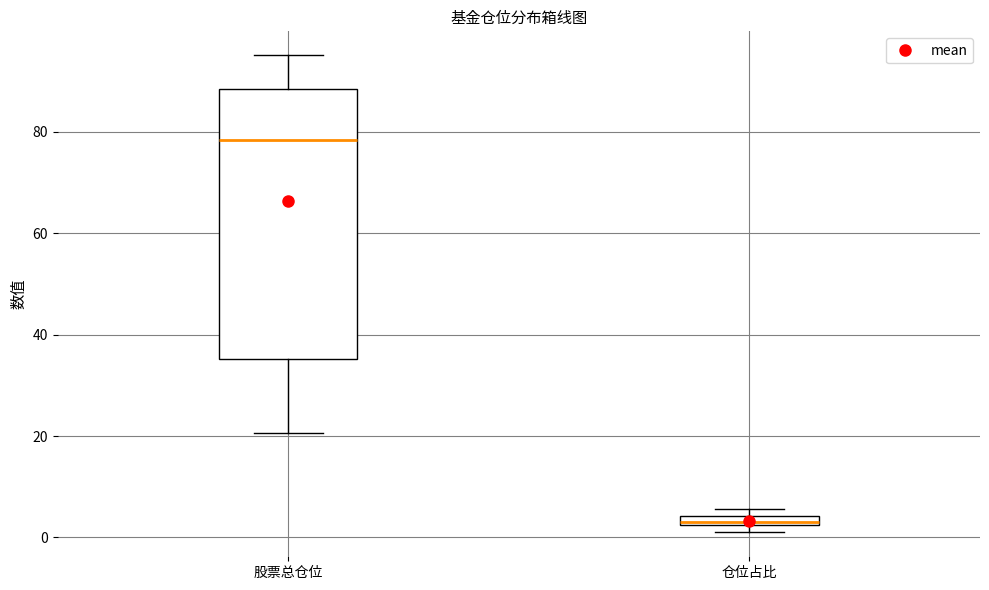

Which box is the tallest, from its lower edge to its upper edge?

股票总仓位